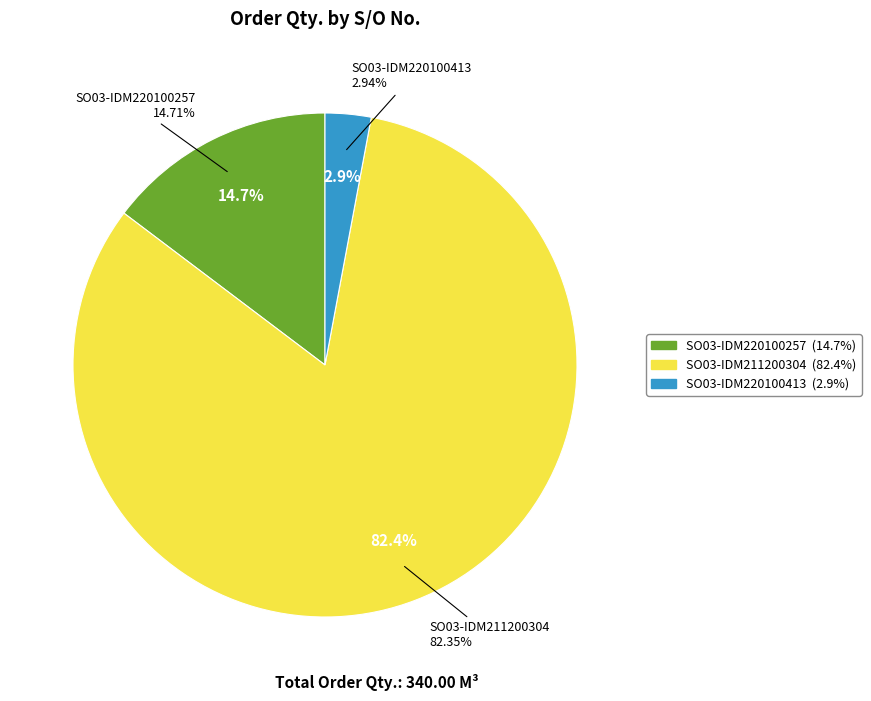

To the nearest percent, what percentage of the pie is SO03-IDM220100413?

3%